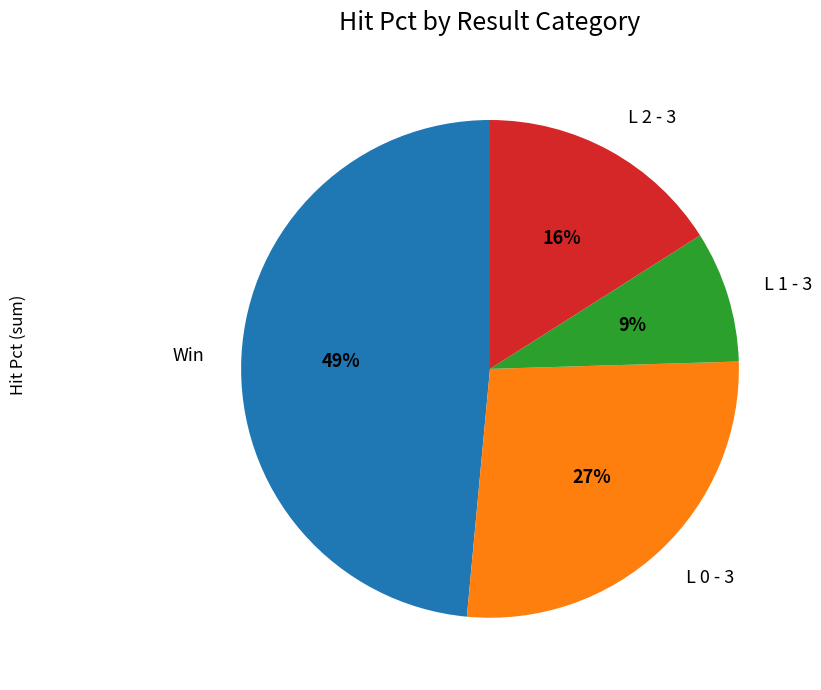

Is it true that L 2 - 3 is 2% of the pie?

False